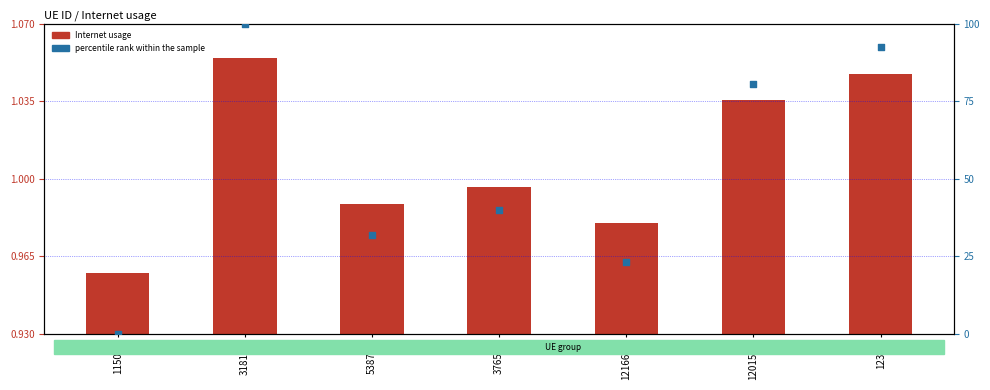

Which series has the largest Y range (max minus min)?

percentile rank within the sample